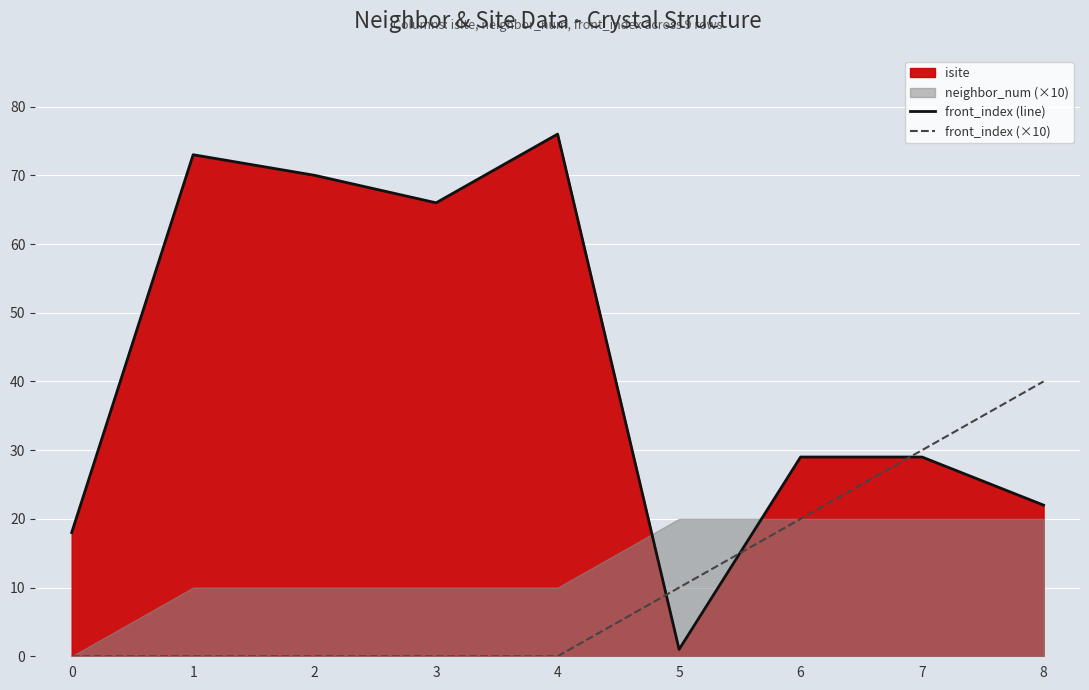

Where does the front_index (line) series first go above 29?

1